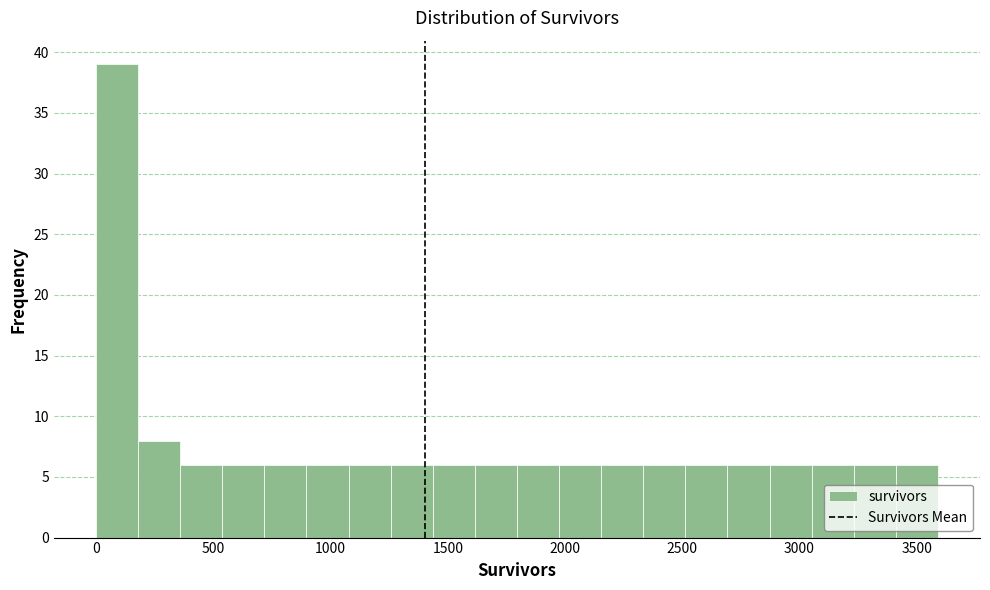

Around what value on the x-axis is the tallest bar? Give the approximate position of its centre, as read against the axis.

100